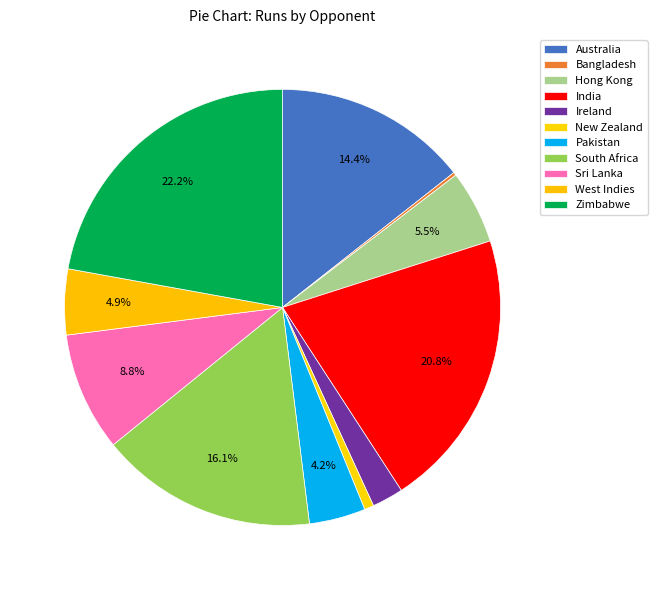

Is the sum of Ireland and Hong Kong greater than half?

No